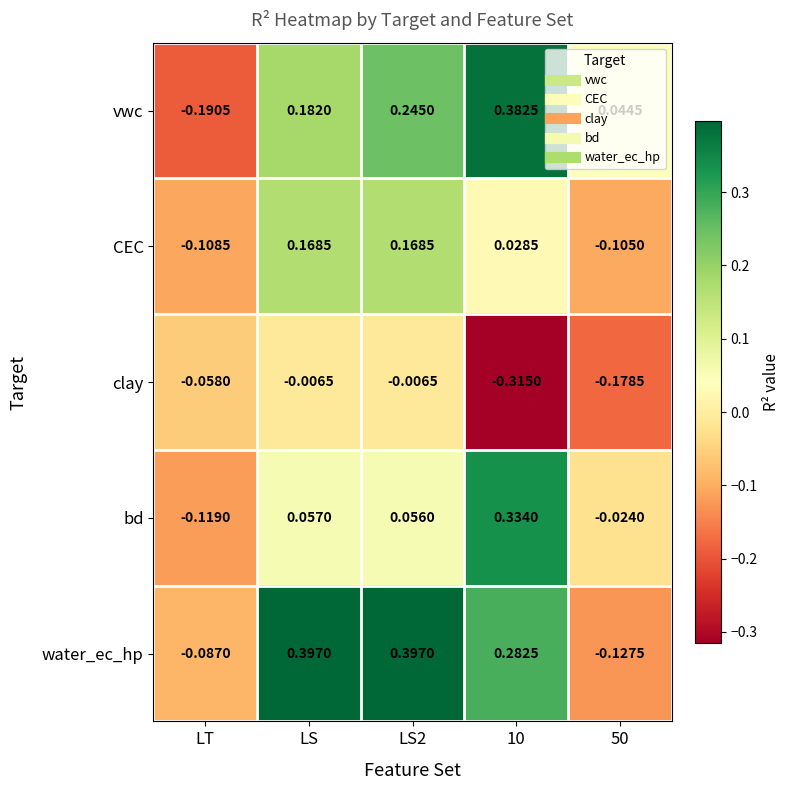

At which category does the chart reach its minimum across all series?

10